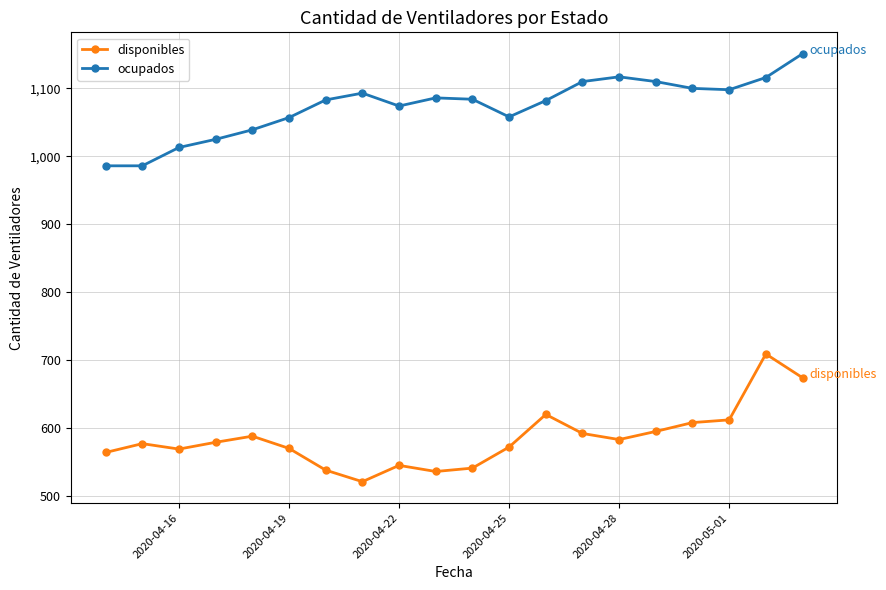

What is the lowest value of the disponibles series?

521